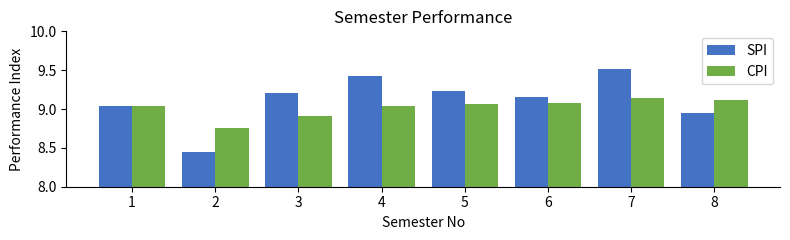

Which series has the largest range (max minus min)?

SPI